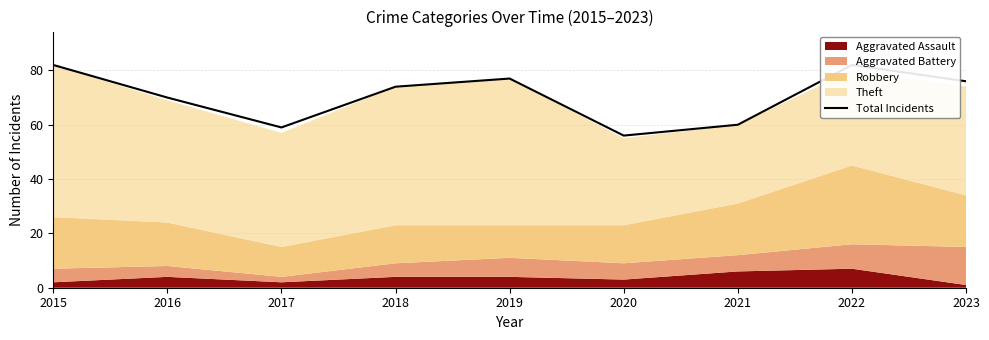

What is the value of the 7th point from the left?

60